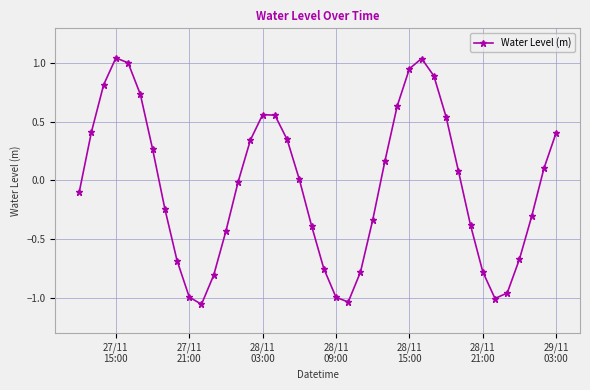

How many interior local peaks (higher than both neighbors) does the data have?

3